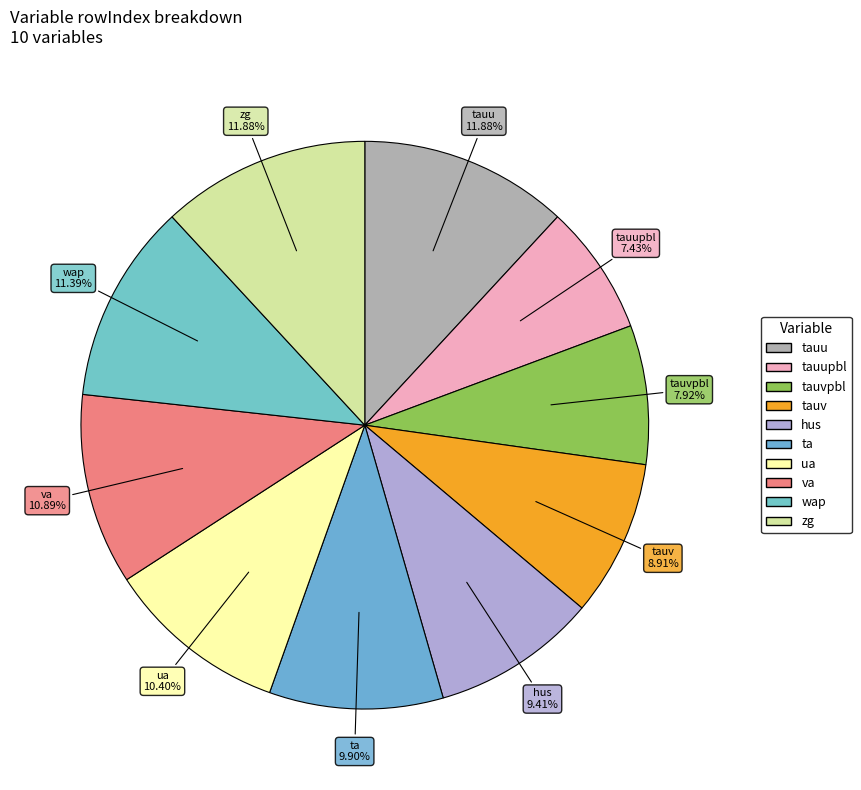

How many segments does this pie chart have?

10